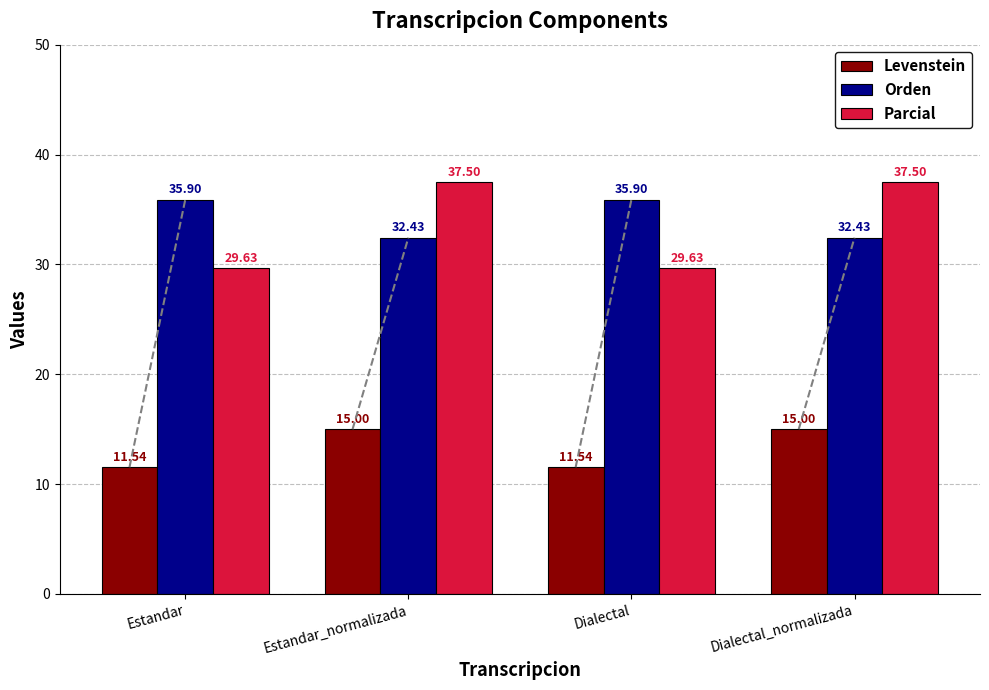

Rank the series at Dialectal_normalizada from highest to lowest value.

Parcial, Orden, Levenstein